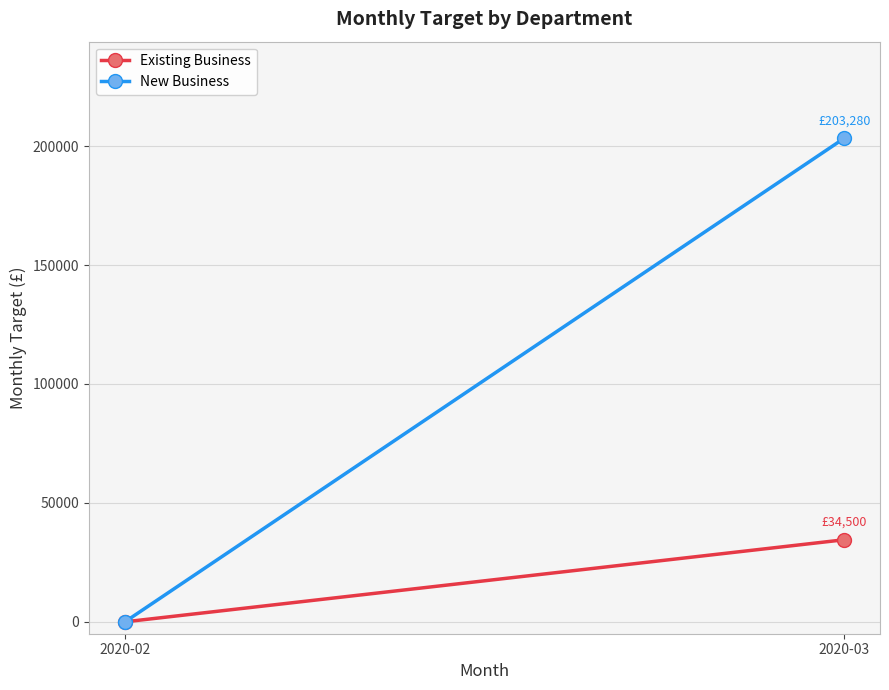

At 2020-02, list the series in order from smallest to largest.

Existing Business, New Business